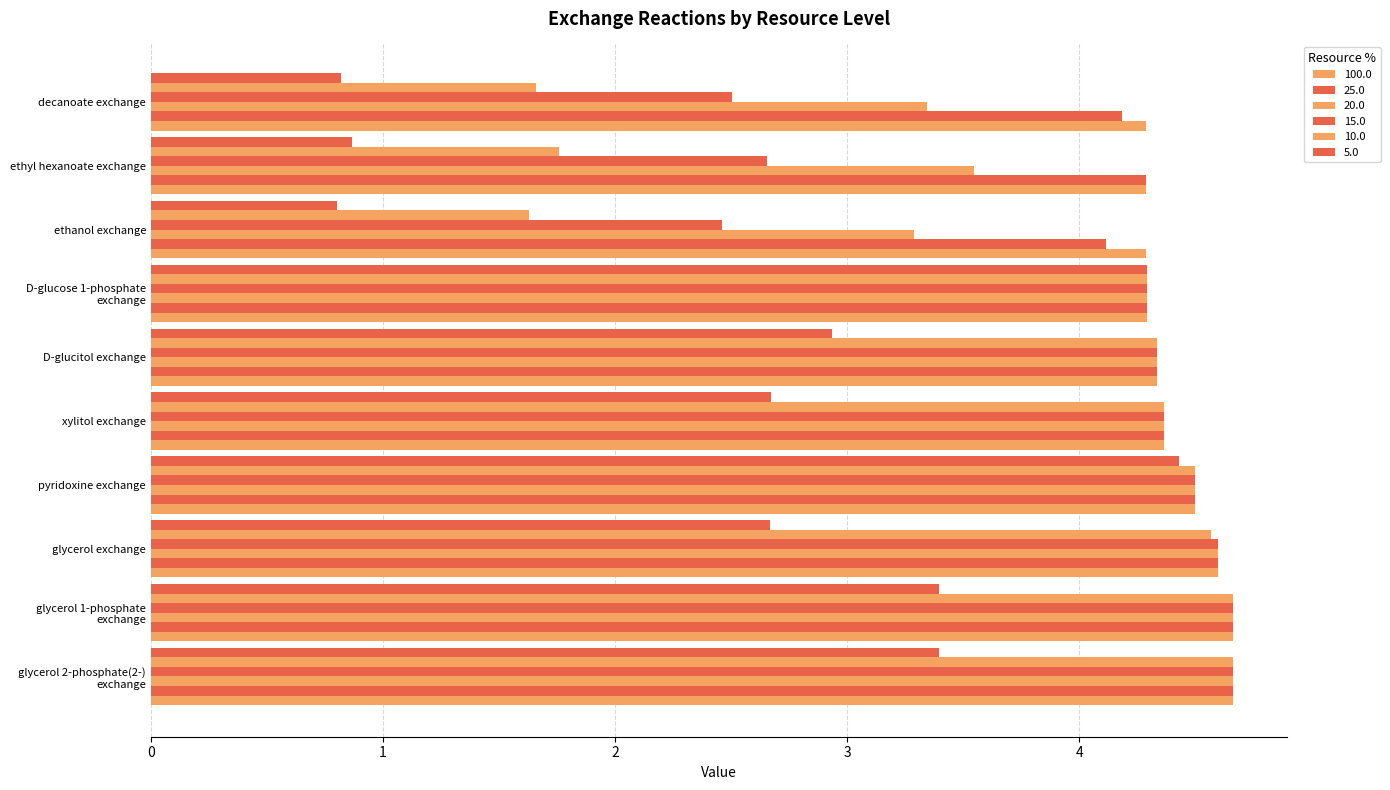

How many values in the 20.0 series exceed 4?

7